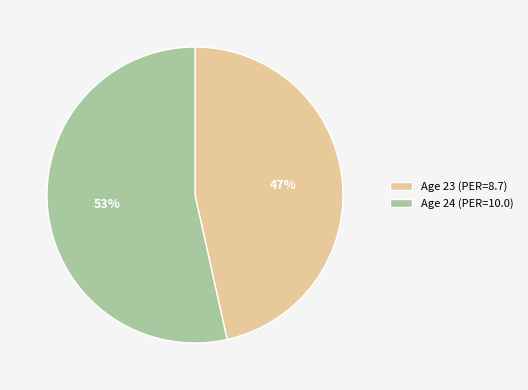

Which category has the smallest portion of the pie?

Age 23